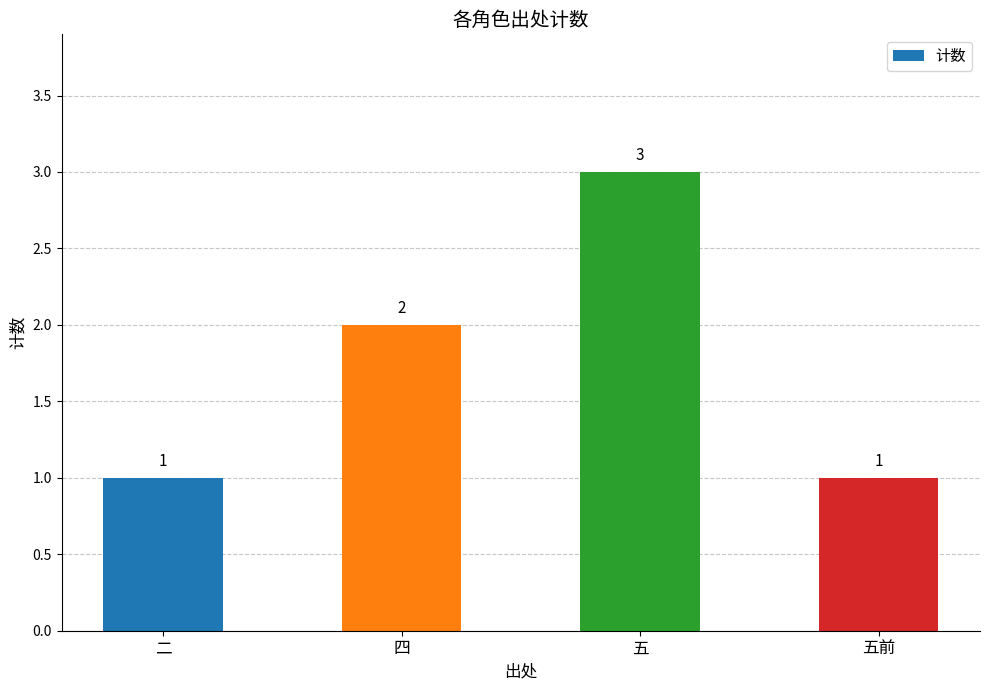

Approximately how many times larger is the value at 二 compared to 四?

0.5